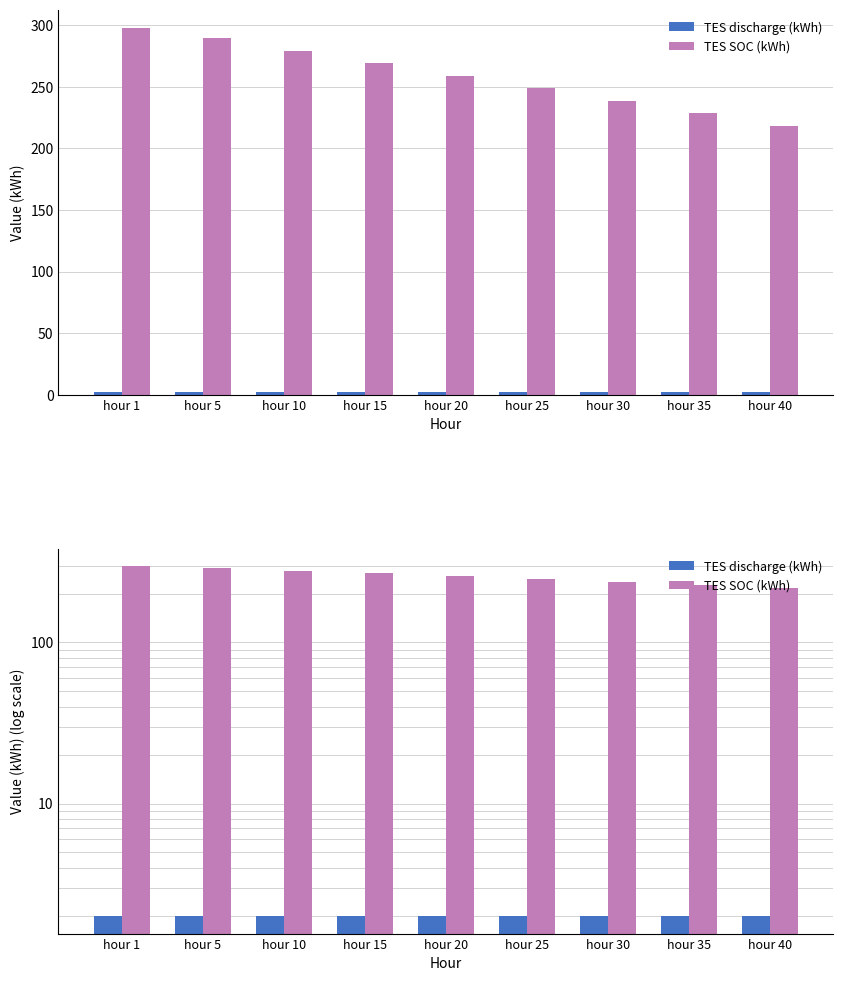

Reading left to right, transcribe all the data shown in this chart.

TES discharge (kWh): 2.0	2.0	2.0	2.0	2.0	2.0	2.0	2.0	2.0
TES SOC (kWh): 298.0	289.8	279.6	269.4	259.2	249.0	238.8	228.6	218.4